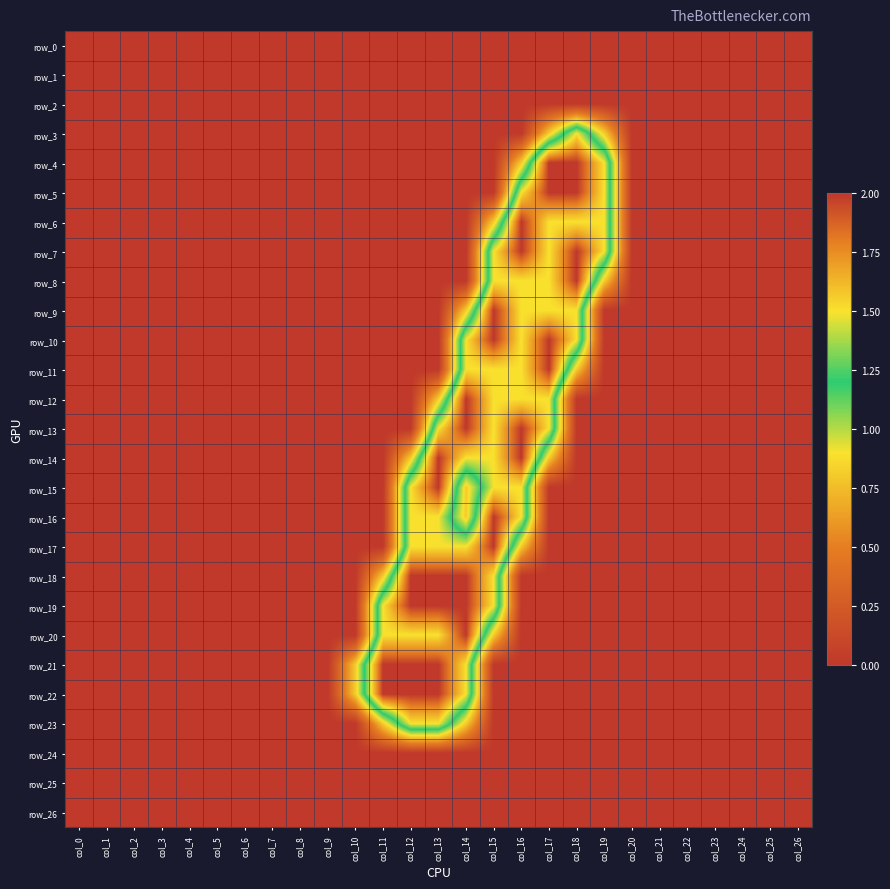

Which label corresponds to the largest value in the chart?

col_17